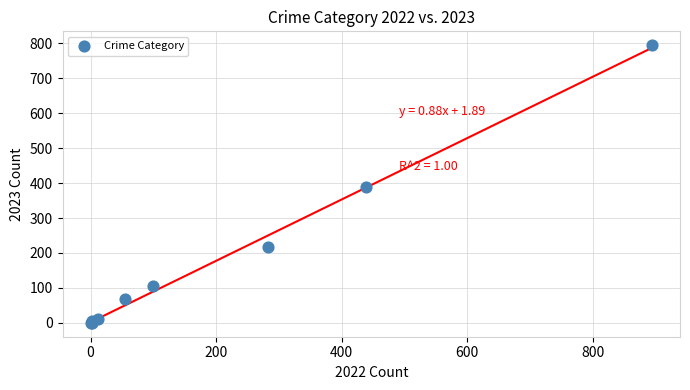

What Y value in the scatter plot is closest to 397?

388